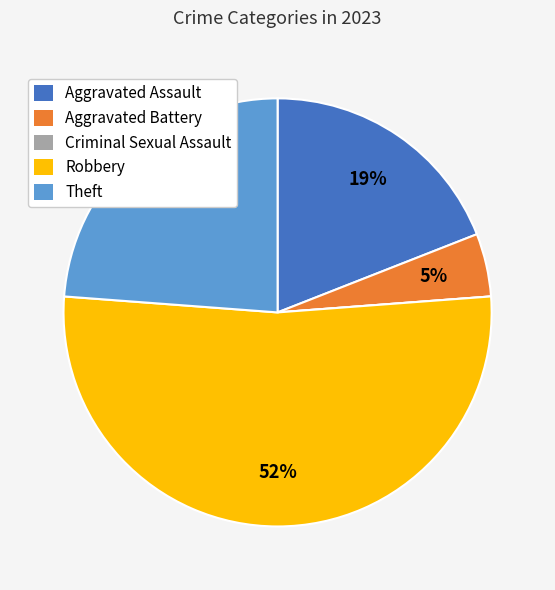

Is the sum of Aggravated Assault and Theft greater than half?

No